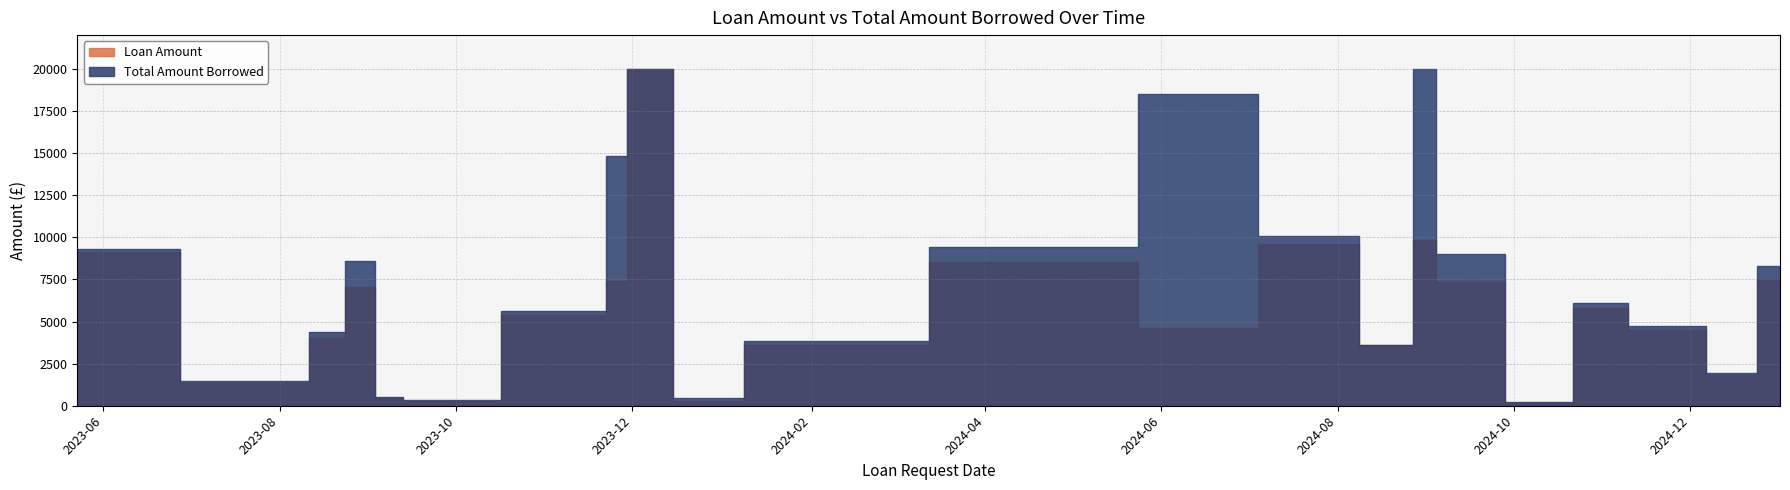

The Total Amount Borrowed series shows 3614.0 at 2024-08-21. True or false?

True